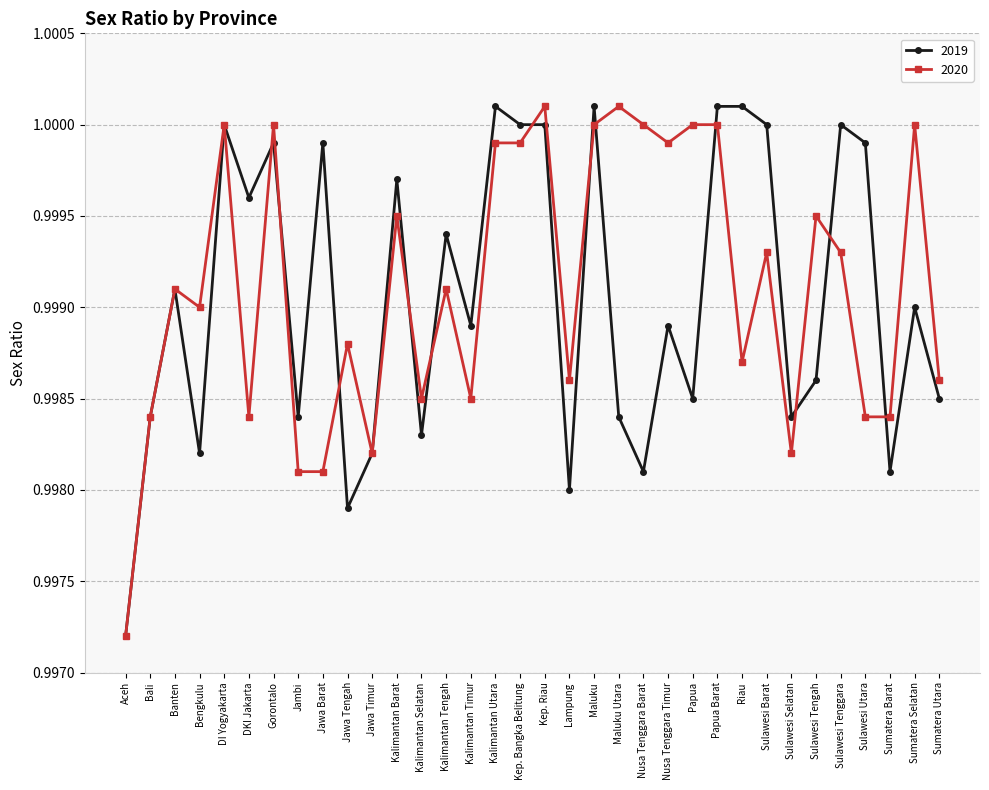

True or false: 2020 has more than 1 interior local peaks.

True